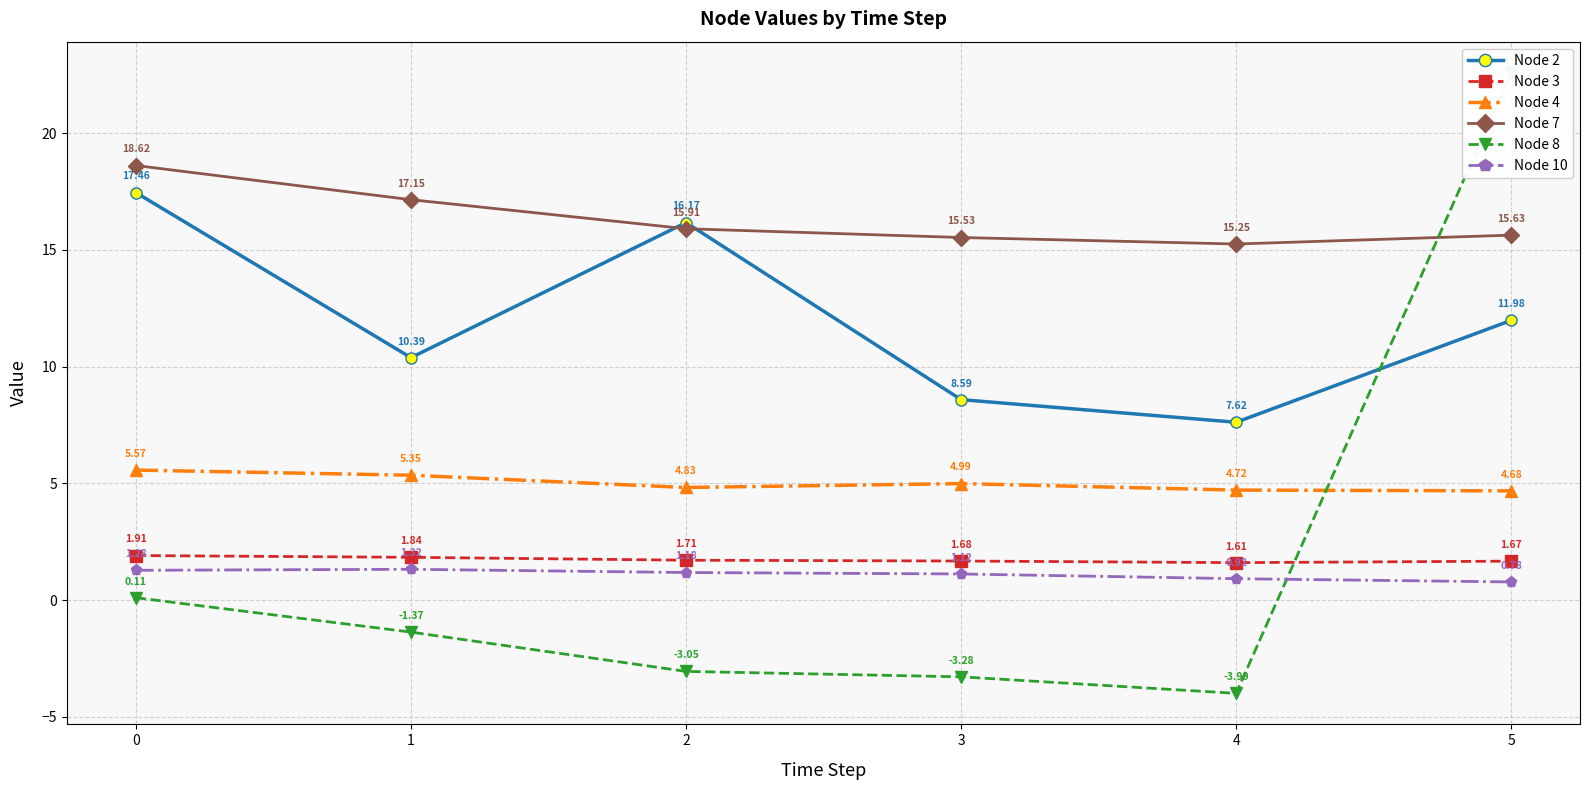

Reading left to right, transcribe all the data shown in this chart.

Node 2: 0=17.5	1=10.4	2=16.2	3=8.6	4=7.6	5=12.0
Node 3: 0=1.9	1=1.8	2=1.7	3=1.7	4=1.6	5=1.7
Node 4: 0=5.6	1=5.4	2=4.8	3=5.0	4=4.7	5=4.7
Node 7: 0=18.6	1=17.2	2=15.9	3=15.5	4=15.3	5=15.6
Node 8: 0=0.1	1=-1.4	2=-3.1	3=-3.3	4=-4.0	5=22.6
Node 10: 0=1.3	1=1.3	2=1.2	3=1.1	4=0.9	5=0.8